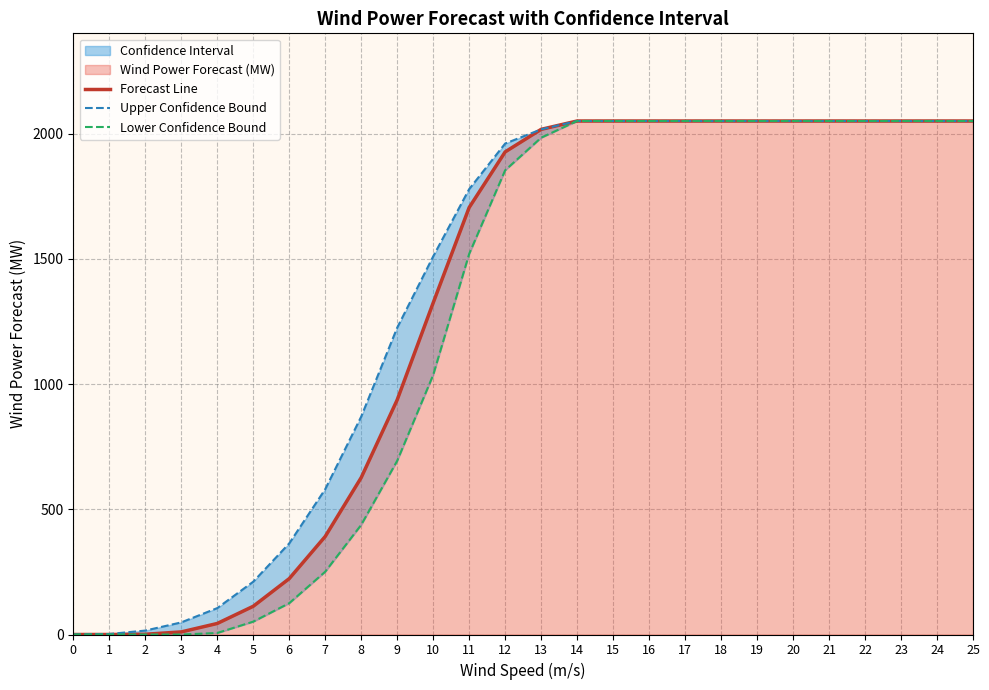

Reading left to right, transcribe all the data shown in this chart.

Forecast Line: 0=0.0	1=0.0	2=1.0	3=10.3	4=44.0	5=112.7	6=223.0	7=391.3	8=626.3	9=936.7	10=1324.0	11=1704.7	12=1926.7	13=2016.7	14=2050.0	15=2050.0	16=2050.0	17=2050.0	18=2050.0	19=2050.0	20=2050.0	21=2050.0	22=2050.0	23=2050.0	24=2050.0	25=2050.0
Upper Confidence Bound: 0=0.0	1=2.0	2=15.7	3=48.3	4=105.3	5=210.7	6=363.7	7=580.0	8=869.7	9=1224.7	10=1509.3	11=1778.0	12=1960.0	13=2016.7	14=2050.0	15=2050.0	16=2050.0	17=2050.0	18=2050.0	19=2050.0	20=2050.0	21=2050.0	22=2050.0	23=2050.0	24=2050.0	25=2050.0
Lower Confidence Bound: 0=0.0	1=0.0	2=0.0	3=0.0	4=6.0	5=51.3	6=125.0	7=250.7	8=437.7	9=693.3	10=1036.0	11=1519.3	12=1853.3	13=1983.3	14=2050.0	15=2050.0	16=2050.0	17=2050.0	18=2050.0	19=2050.0	20=2050.0	21=2050.0	22=2050.0	23=2050.0	24=2050.0	25=2050.0